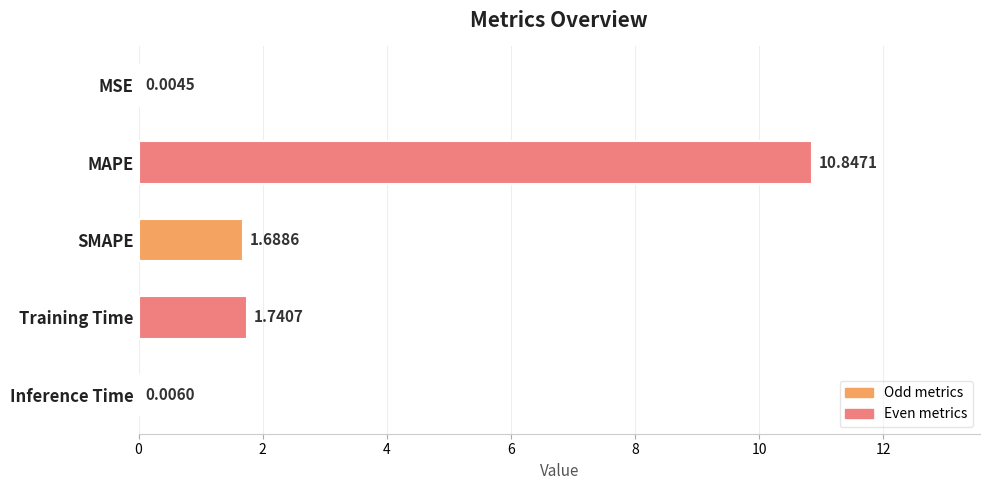

Which label corresponds to the largest value in the chart?

MAPE